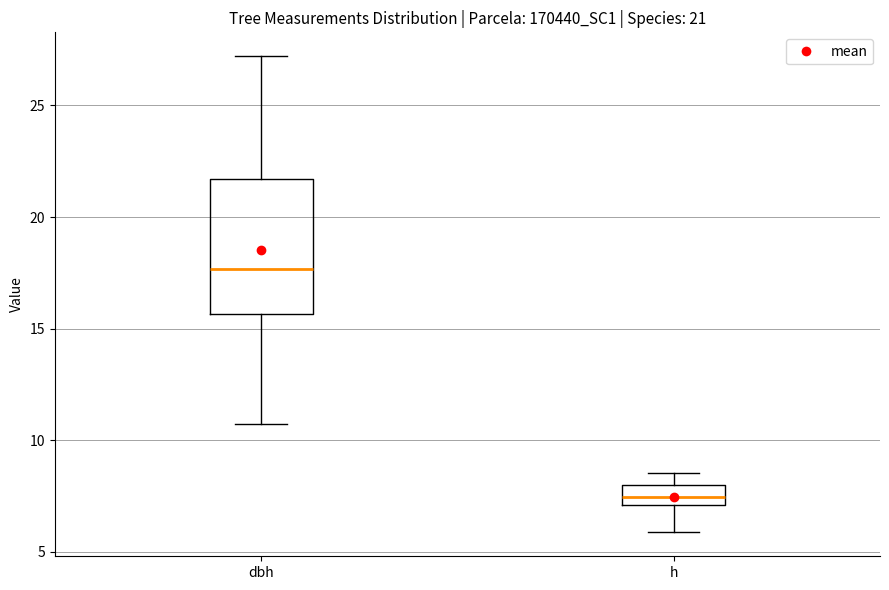

Which box is the tallest, from its lower edge to its upper edge?

dbh